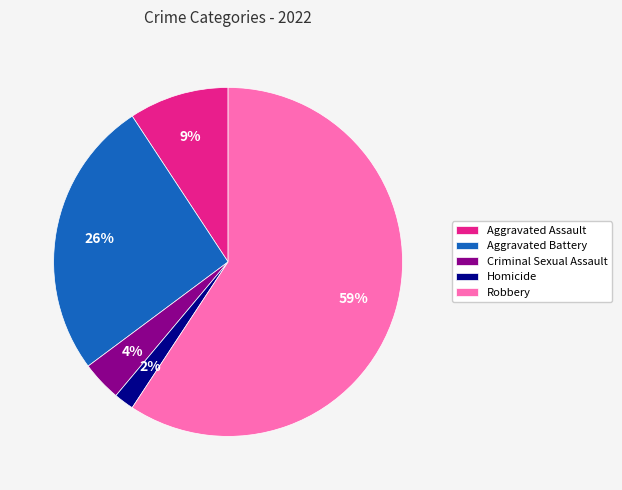

To the nearest percent, what is the difference between the Robbery and Aggravated Battery slice percentages?

33%